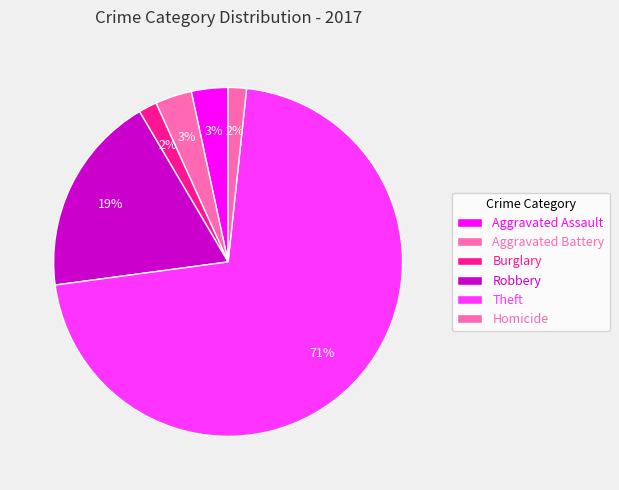

How many segments does this pie chart have?

6